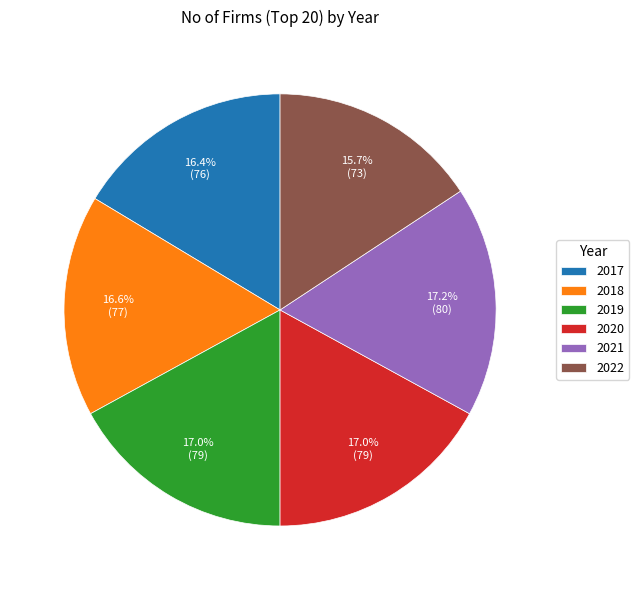

How much of the chart is everything except 2021?

82.8%